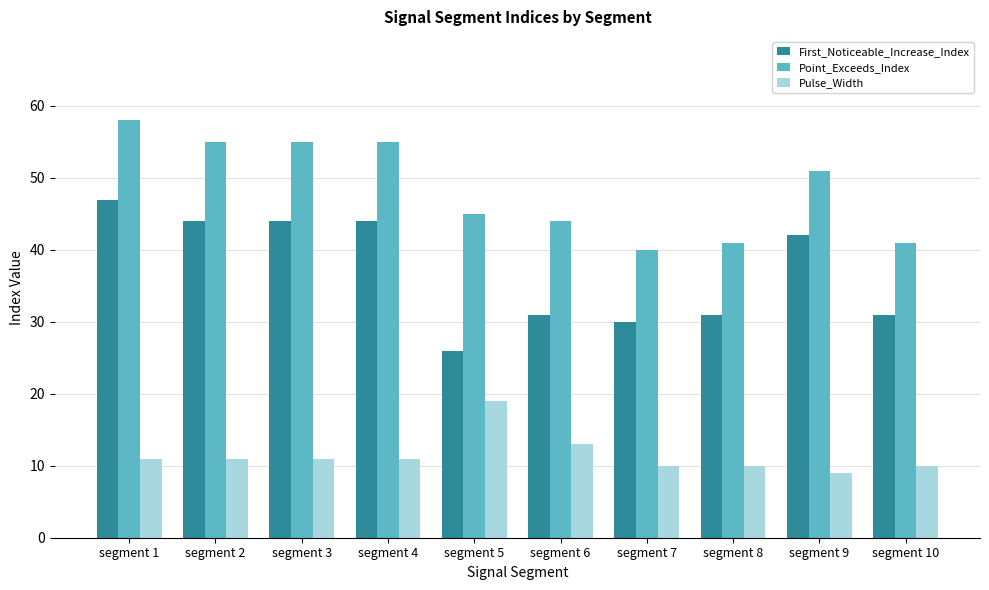

Reading left to right, what are all the values shown in this chart?

First_Noticeable_Increase_Index: segment 1=47	segment 2=44	segment 3=44	segment 4=44	segment 5=26	segment 6=31	segment 7=30	segment 8=31	segment 9=42	segment 10=31
Point_Exceeds_Index: segment 1=58	segment 2=55	segment 3=55	segment 4=55	segment 5=45	segment 6=44	segment 7=40	segment 8=41	segment 9=51	segment 10=41
Pulse_Width: segment 1=11	segment 2=11	segment 3=11	segment 4=11	segment 5=19	segment 6=13	segment 7=10	segment 8=10	segment 9=9	segment 10=10